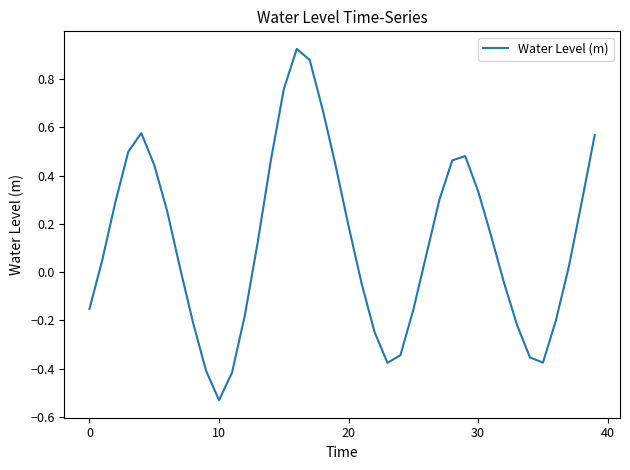

What is the difference between the second highest and minimum values?

1.4